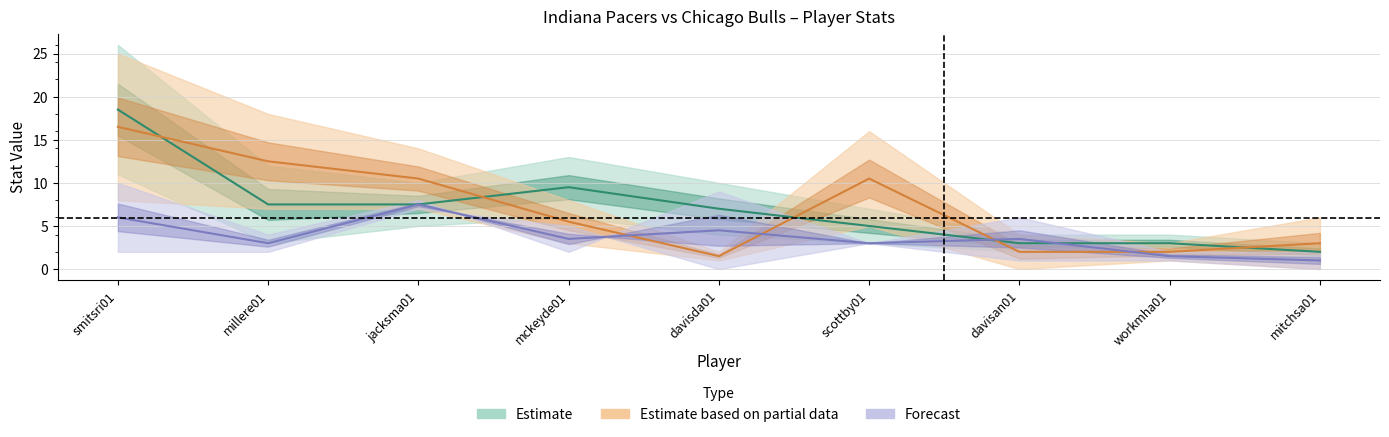

List the labels in order of Indiana_PTS value, smallest first.

mitchsa01, davisan01, workmha01, scottby01, jacksma01, davisda01, millere01, mckeyde01, smitsri01